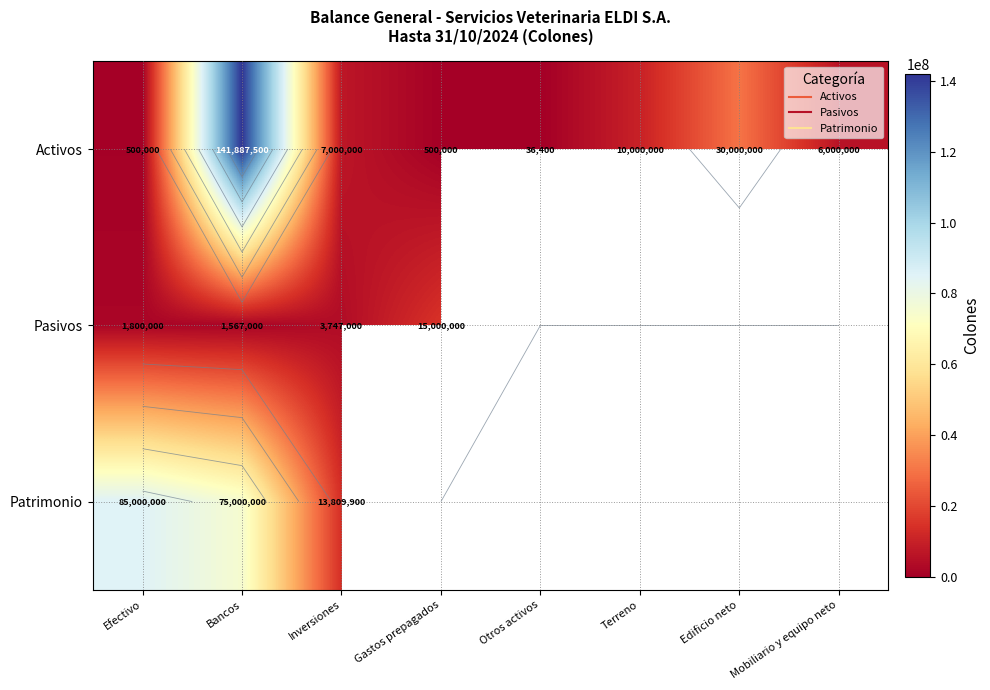

Which series has the widest spread of values?

Activos